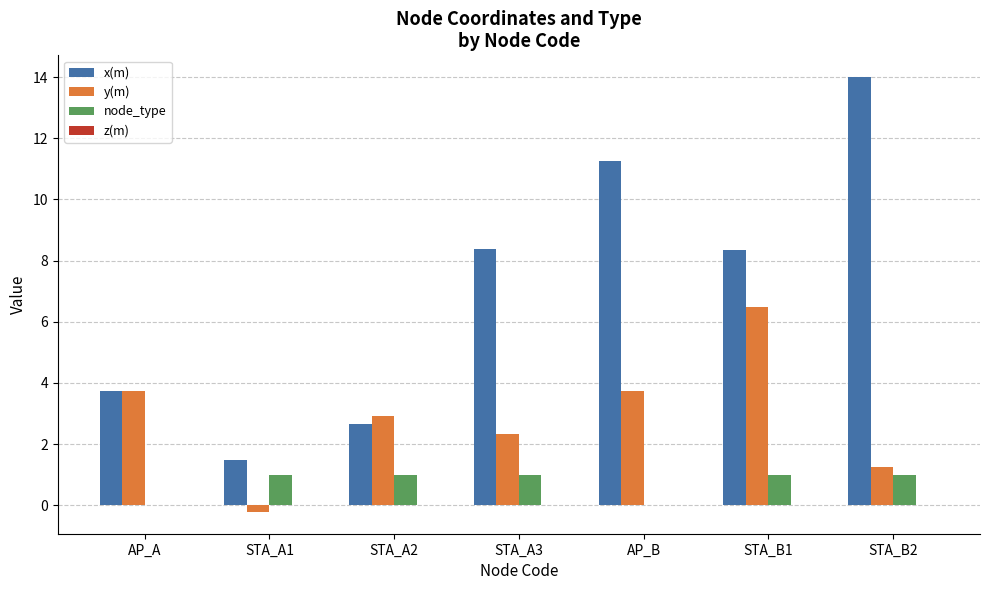

Is it true that x(m) equals 12.4 at STA_B1?

False